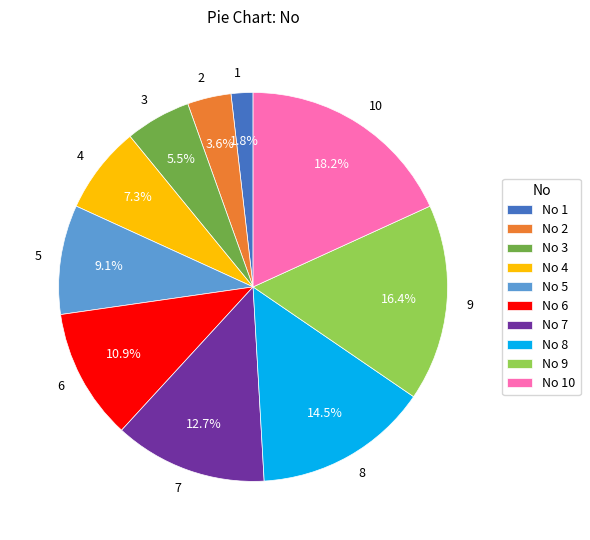

To the nearest percent, what is the combined percentage of 1 and 10?

20%